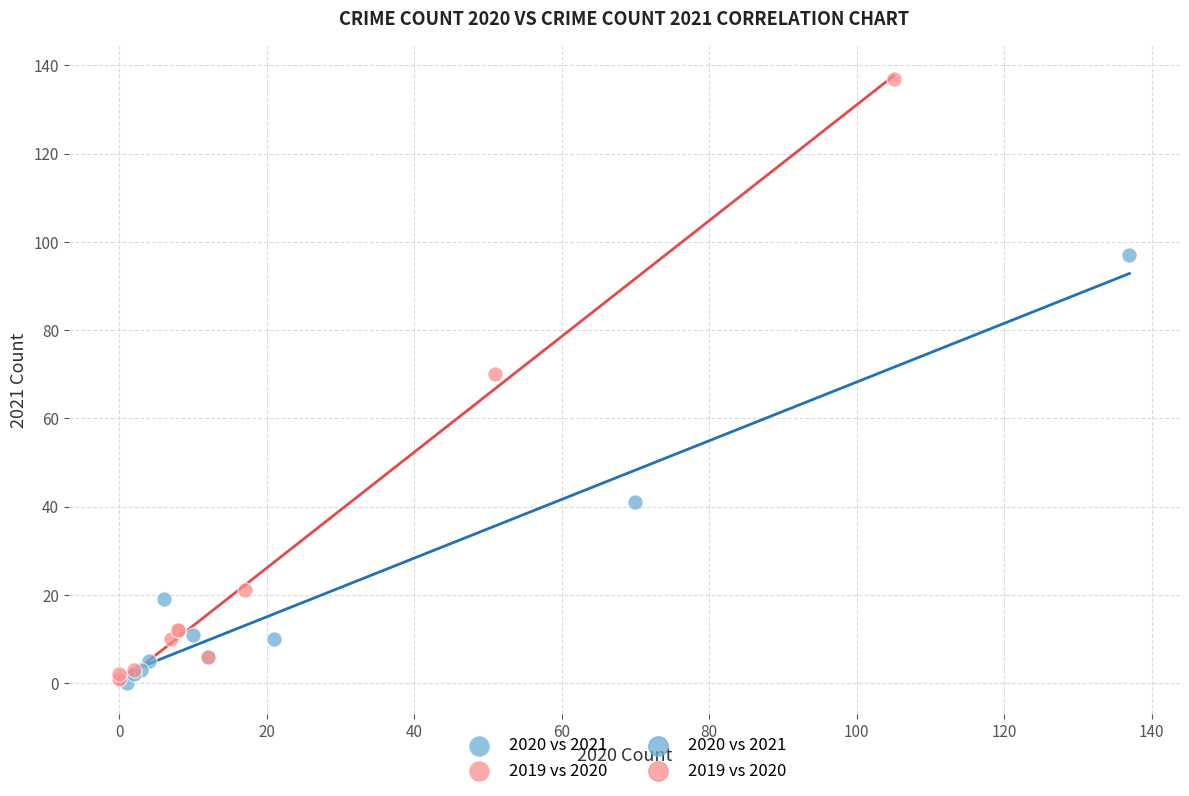

Which series contains the highest Y value?

2019 vs 2020